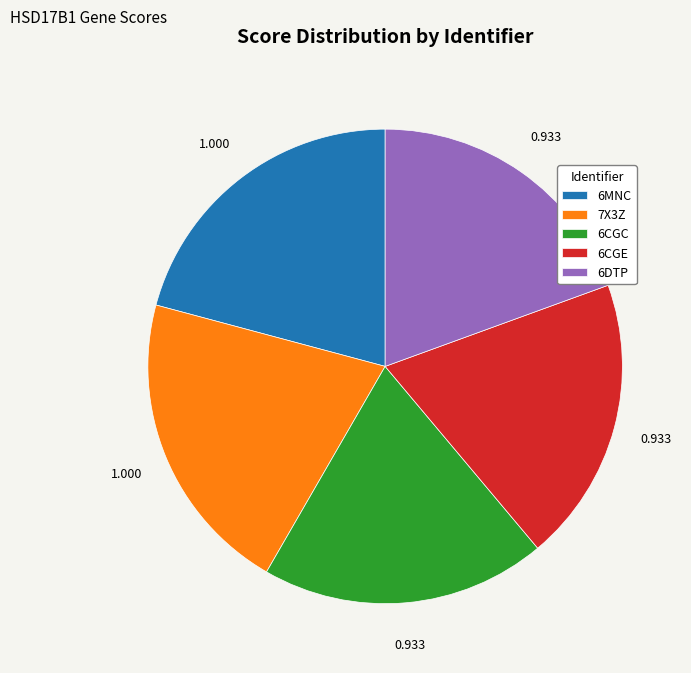

Which has a higher value, 7X3Z or 6CGC?

7X3Z